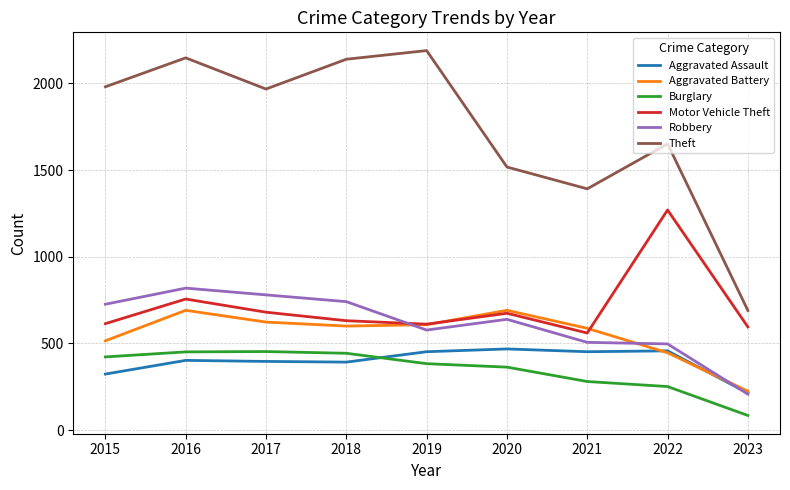

What is the approximate value of Burglary at 2018, to the nearest 50?

450